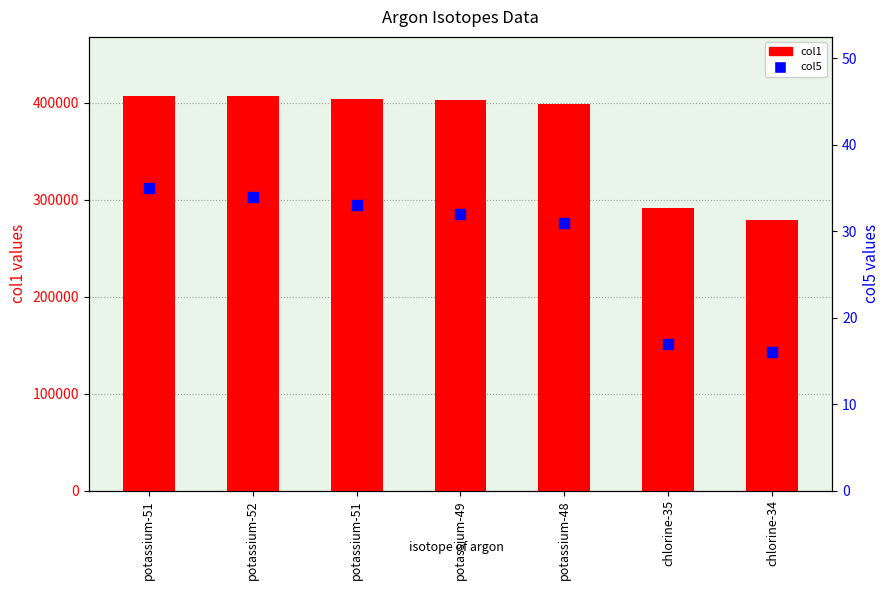

At how many categories does at least one series exceed 217960?

7